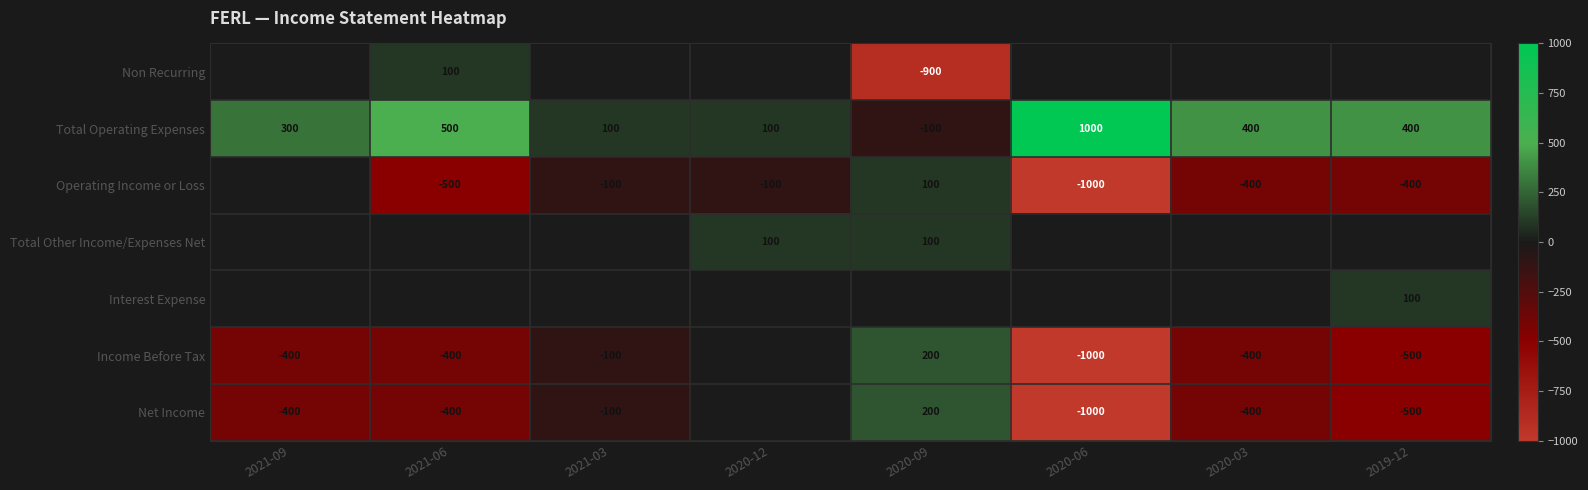

What is the lowest value of the Total Operating Expenses series?

-100